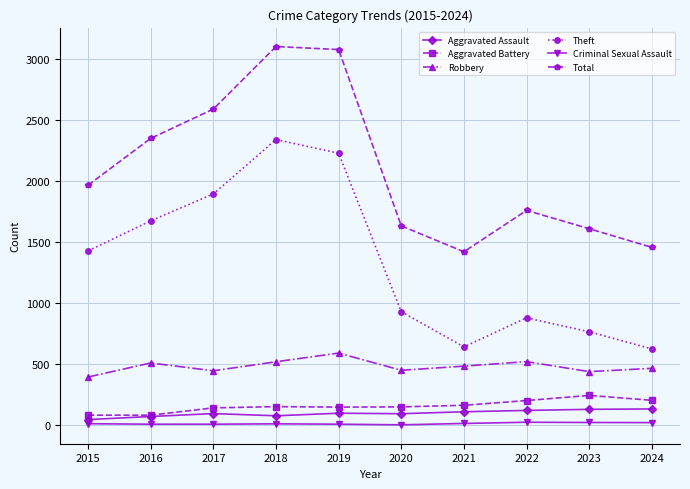

True or false: Criminal Sexual Assault and Theft cross at least once.

False